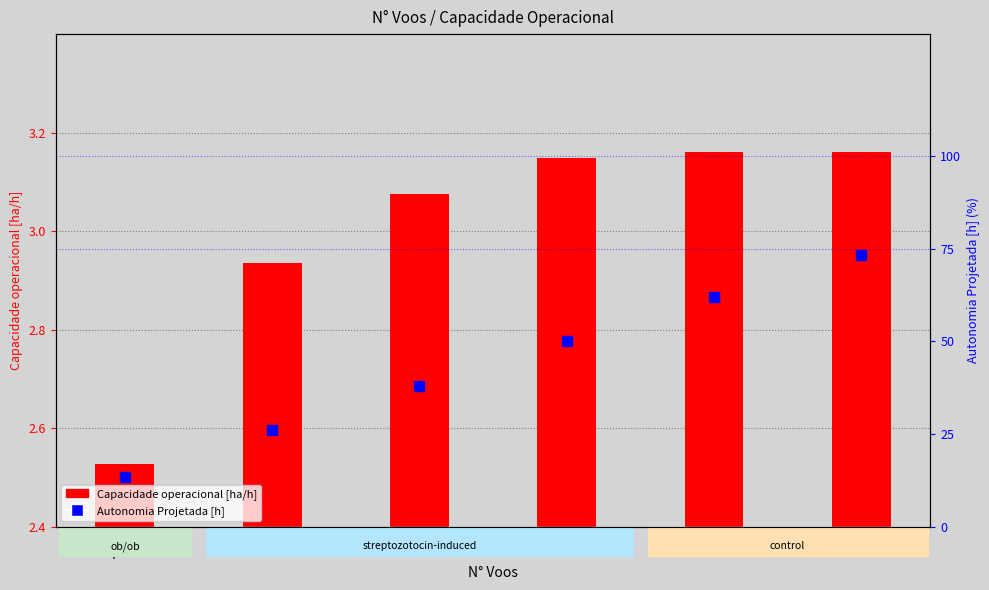

Which series has the largest total across all categories?

Autonomia Projetada [h] (percentile)